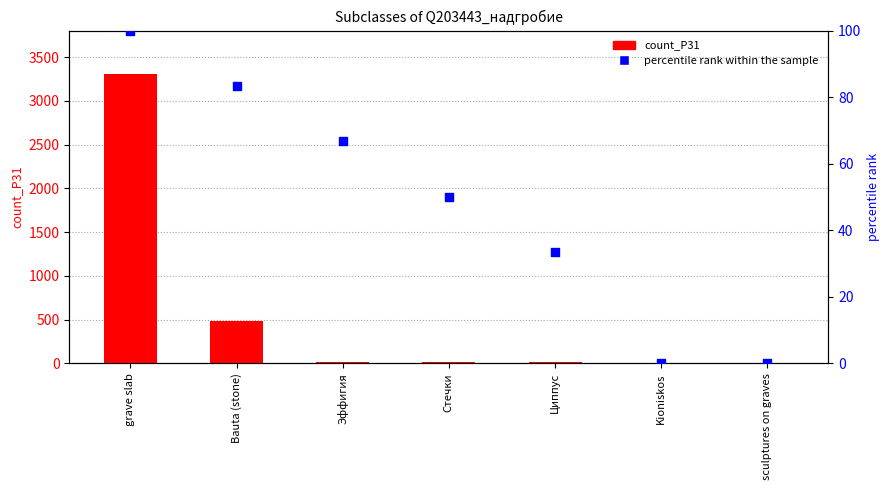

Which series reaches the minimum Y coordinate?

percentile rank within the sample